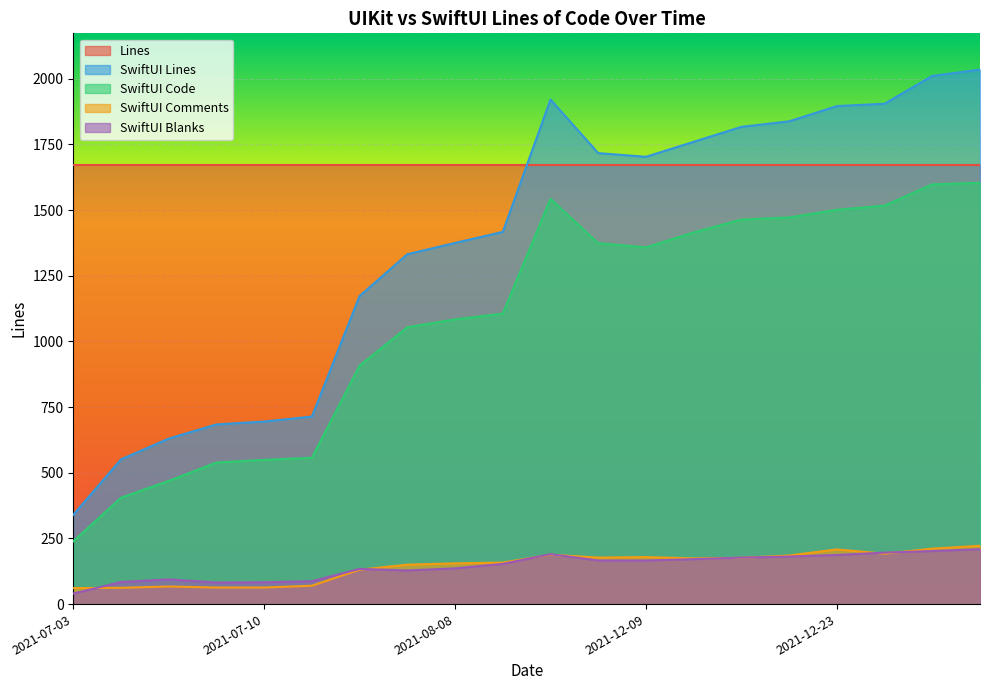

What is the difference between the maximum and second lowest values in the SwiftUI Code series?

1199